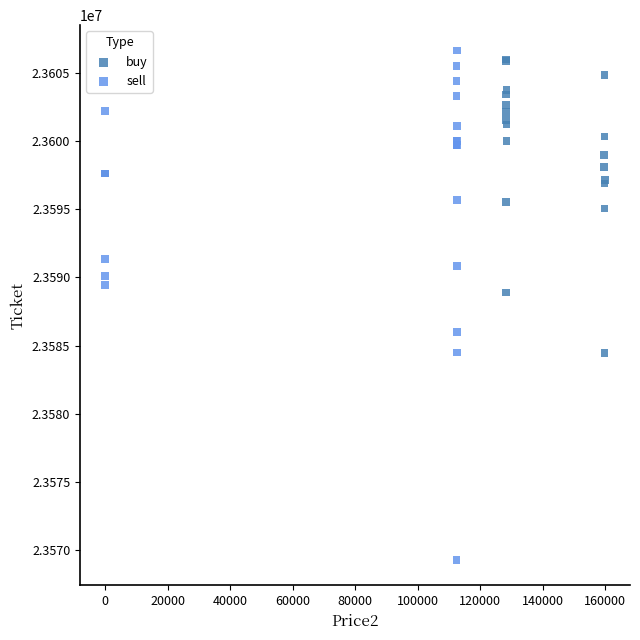

Which series contains the lowest Y value?

sell